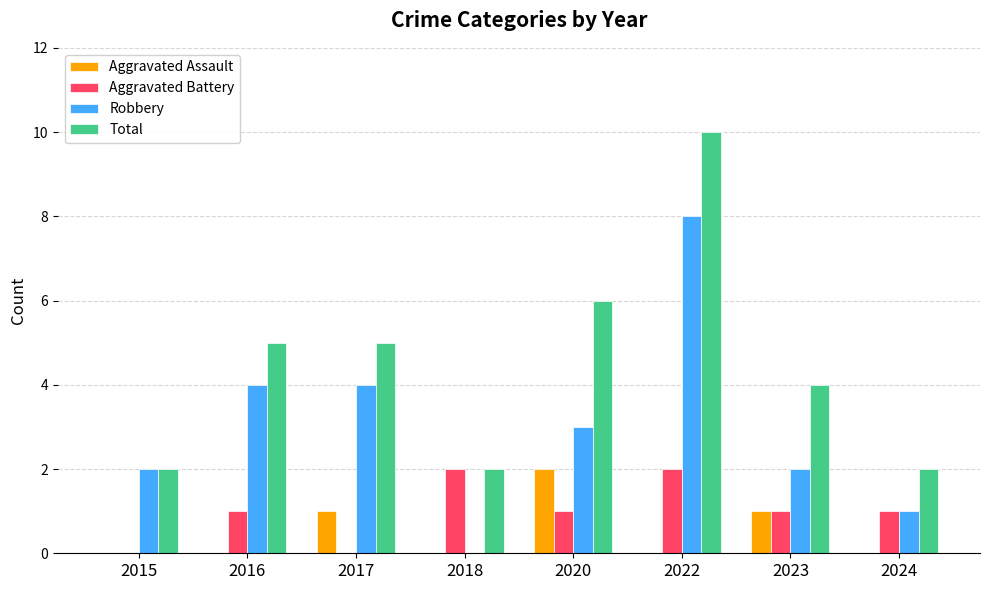

At which category is the sum across all series the highest?

2022